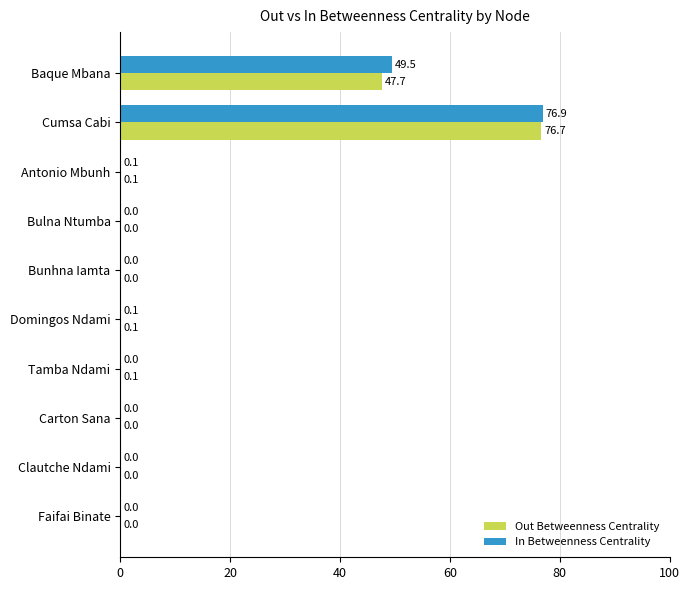

The value of Out Betweenness Centrality at Bunhna Iamta is 0.0. True or false?

True